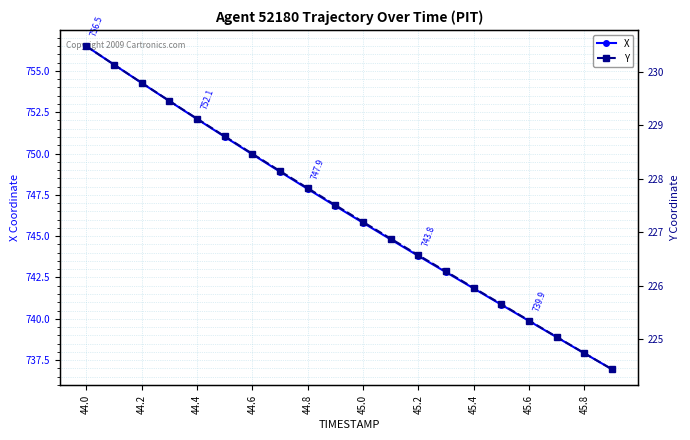

Is it true that X equals 738.9 at 17?

True